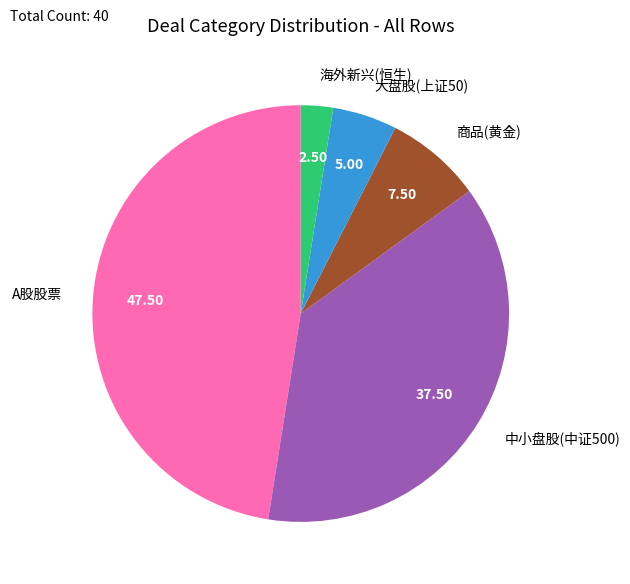

Rank the categories by value from highest to lowest.

A股股票, 中小盘股(中证500), 商品(黄金), 大盘股(上证50), 海外新兴(恒生)